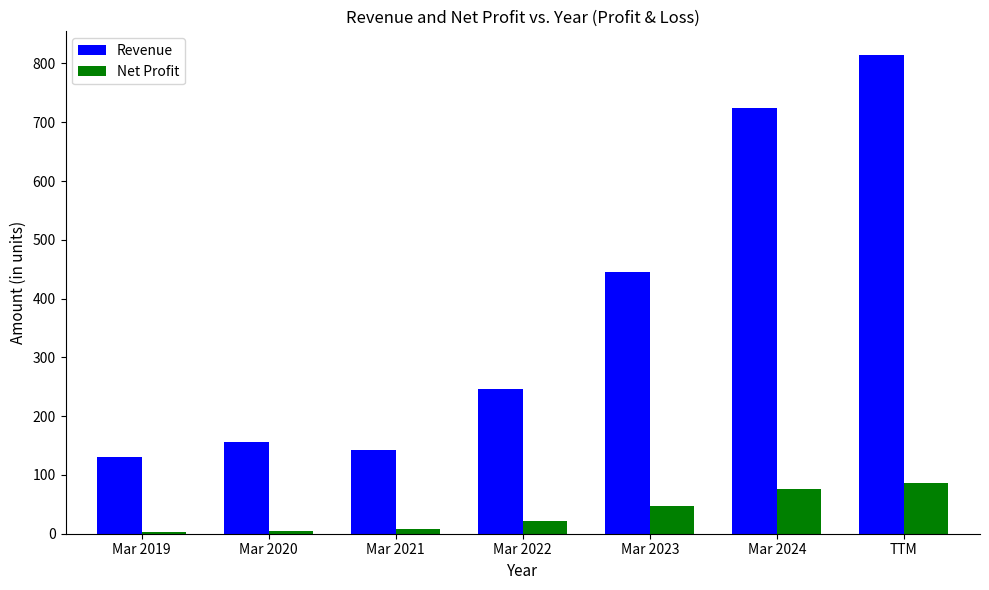

Is the value of Net Profit at Mar 2022 greater than the value of Revenue at Mar 2021?

No